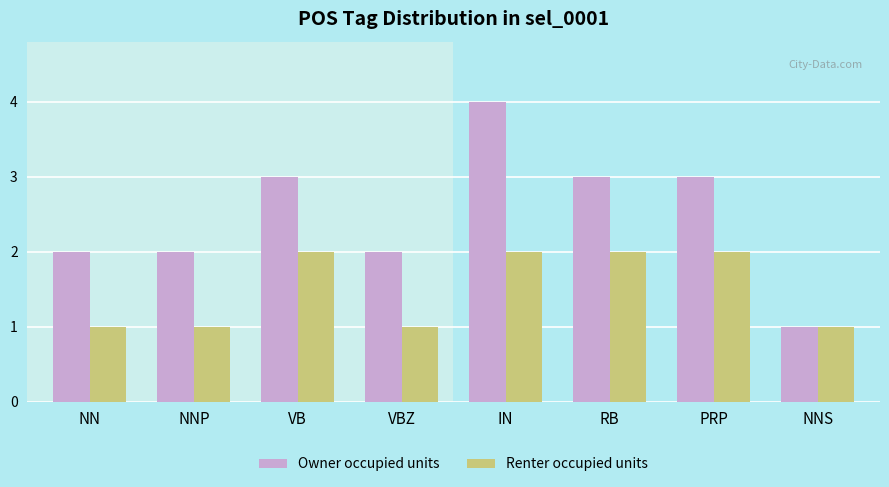

What is the difference between the maximum and minimum values in the Owner occupied units series?

3